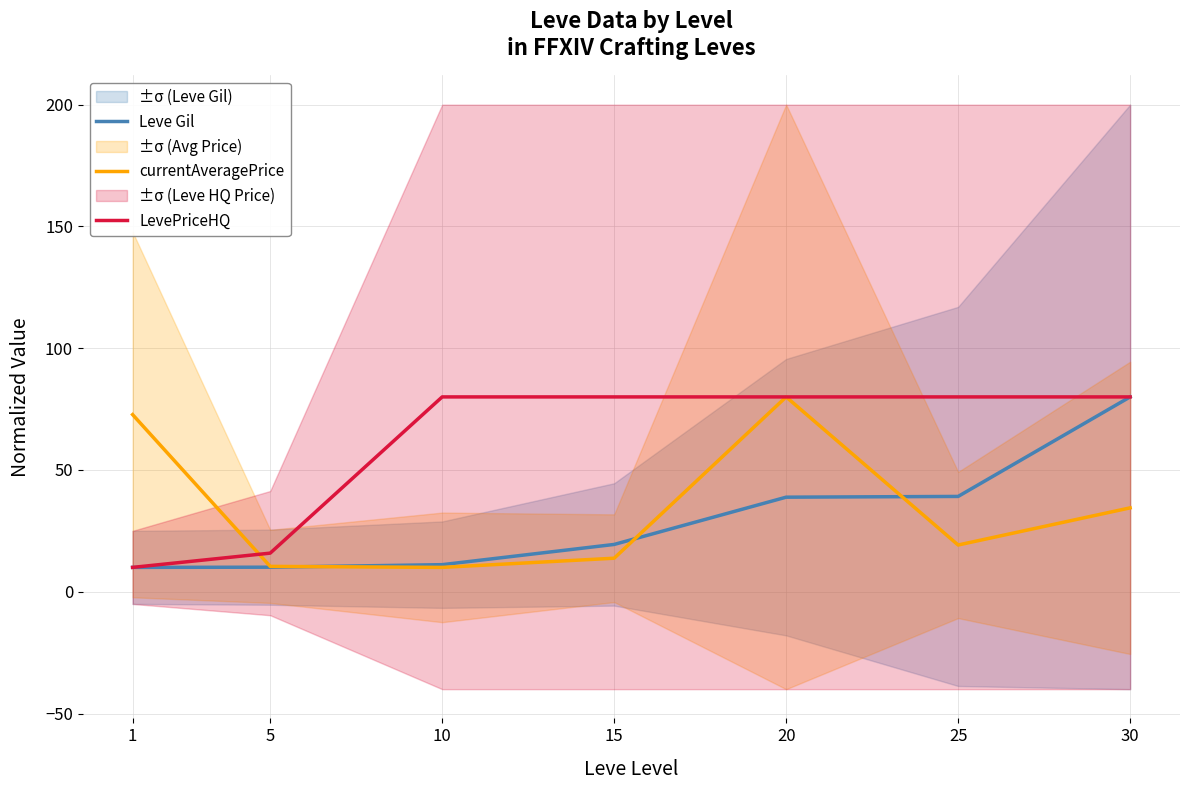

True or false: LevePriceHQ and currentAveragePrice cross at least once.

True